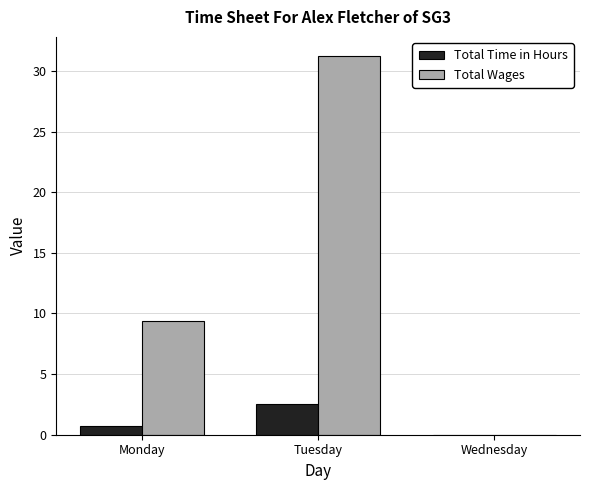

Count the number of data series in this chart.

2